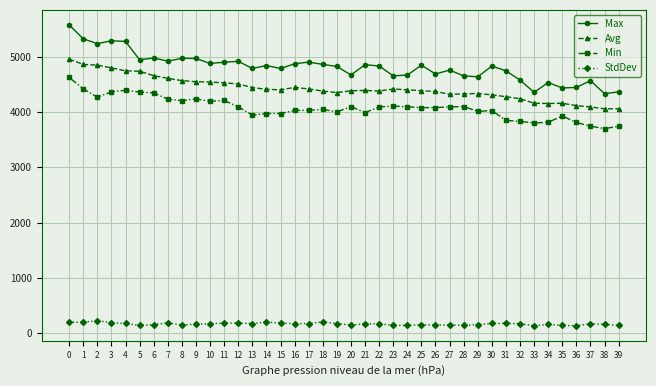

True or false: StdDev and Min cross at least once.

False